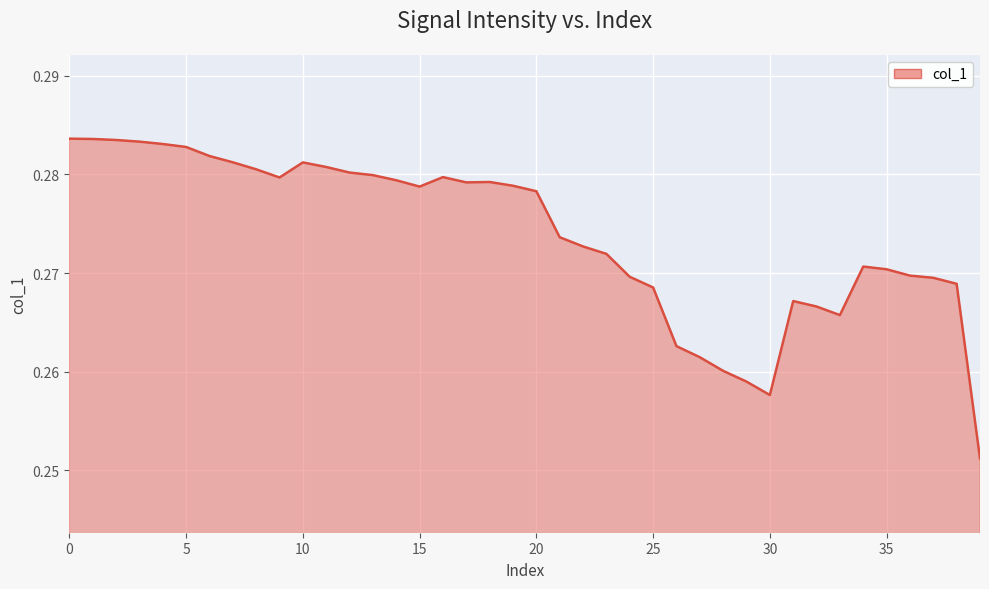

What is the minimum value shown in the chart?

0.3